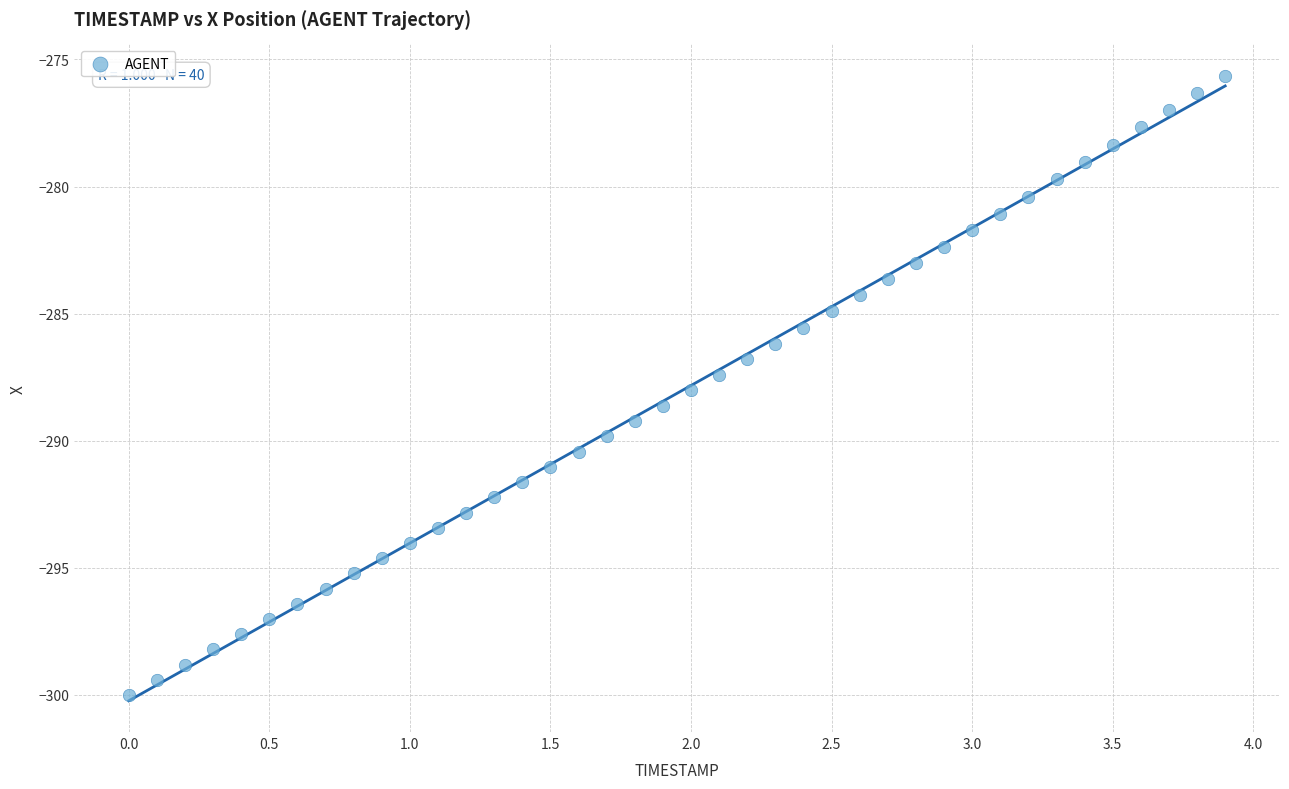

What is the range of Y values (max minus min)?

24.4